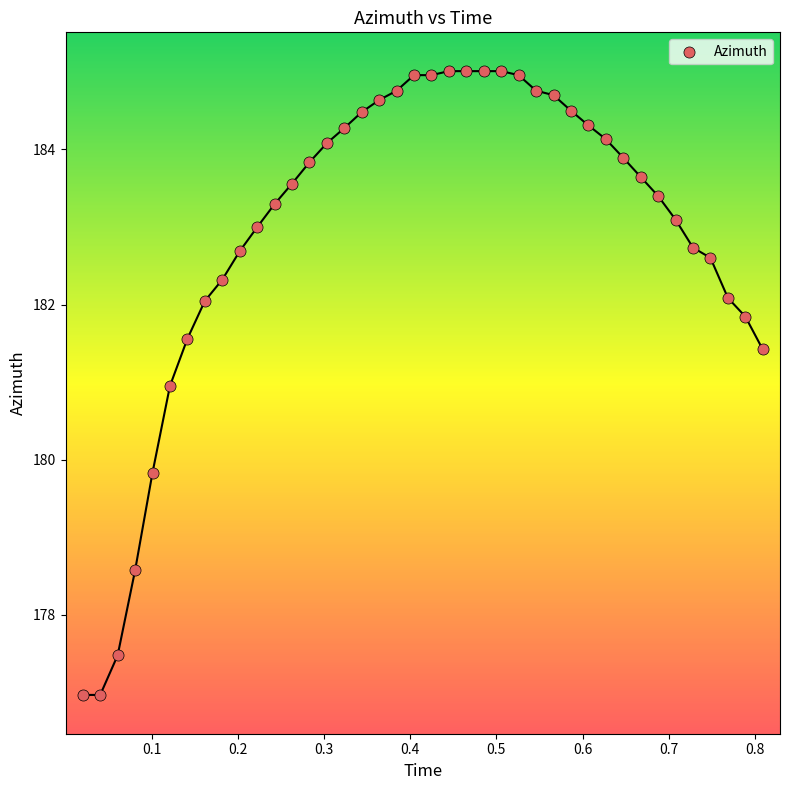

What Y value in the scatter plot is closest to 180?

179.8